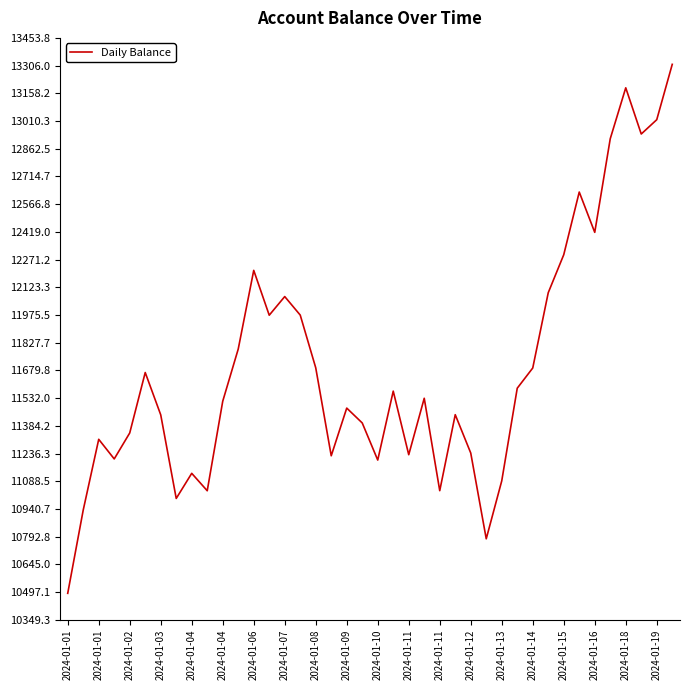

What is the minimum value shown in the chart?

10490.4